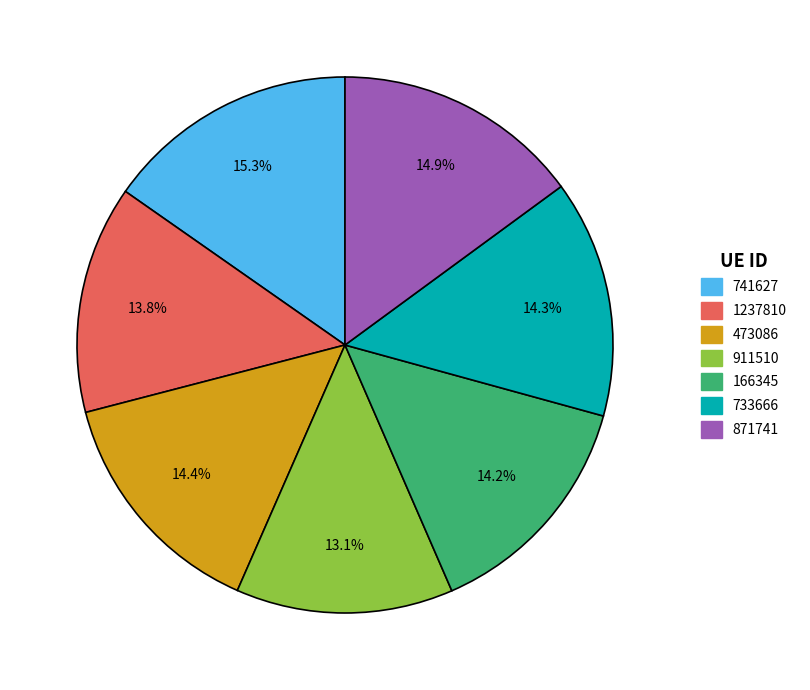

Does 166345 account for over 50% of the chart?

No